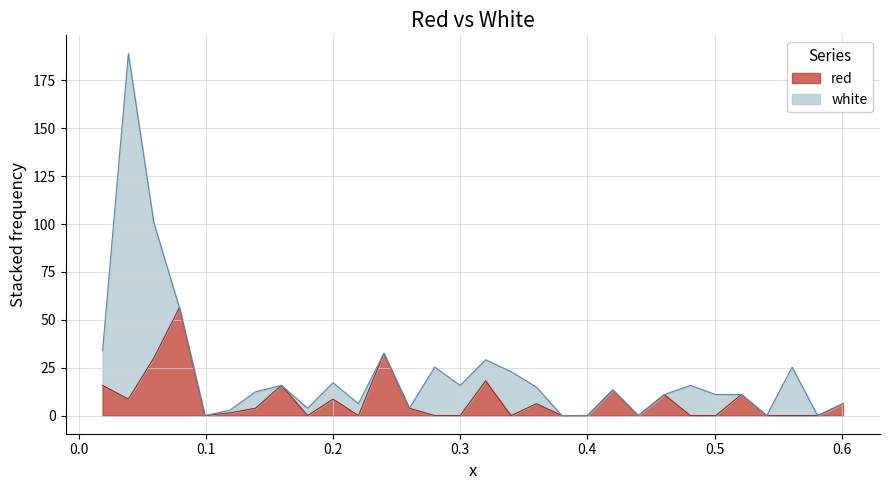

Is it true that the value at 0.36 is 10.3?

False